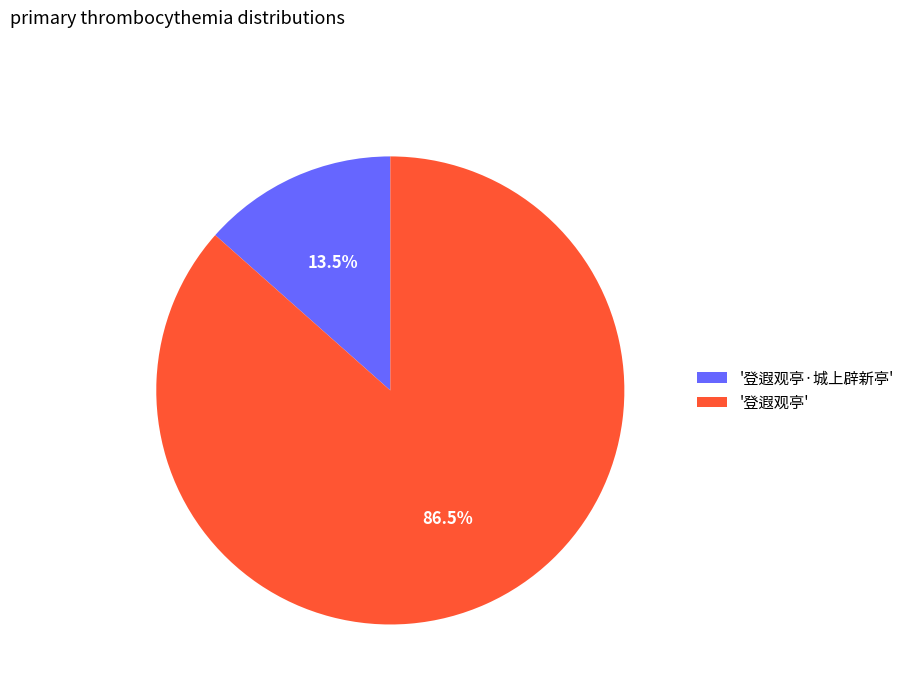

Which slice is the largest?

'登遐观亭'